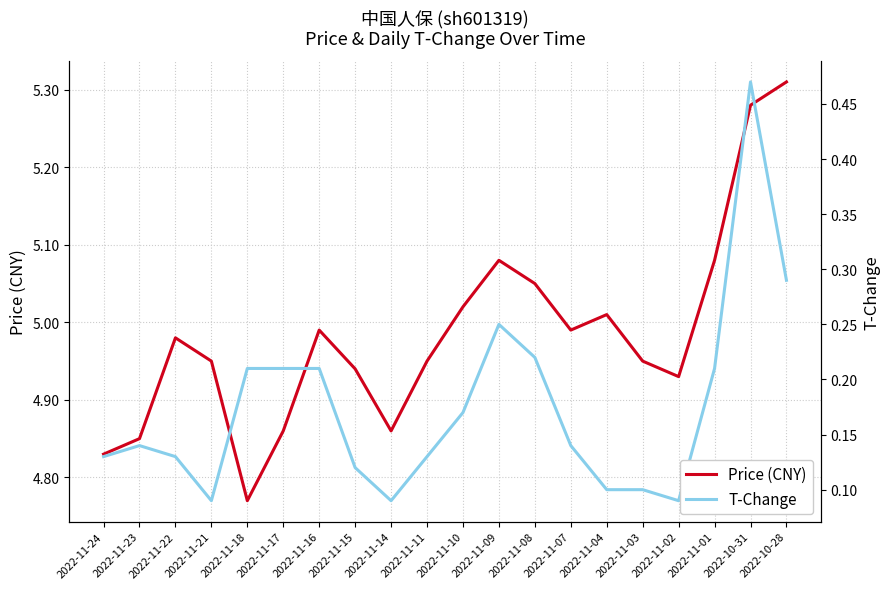

How many interior local peaks does the T-Change series have?

3